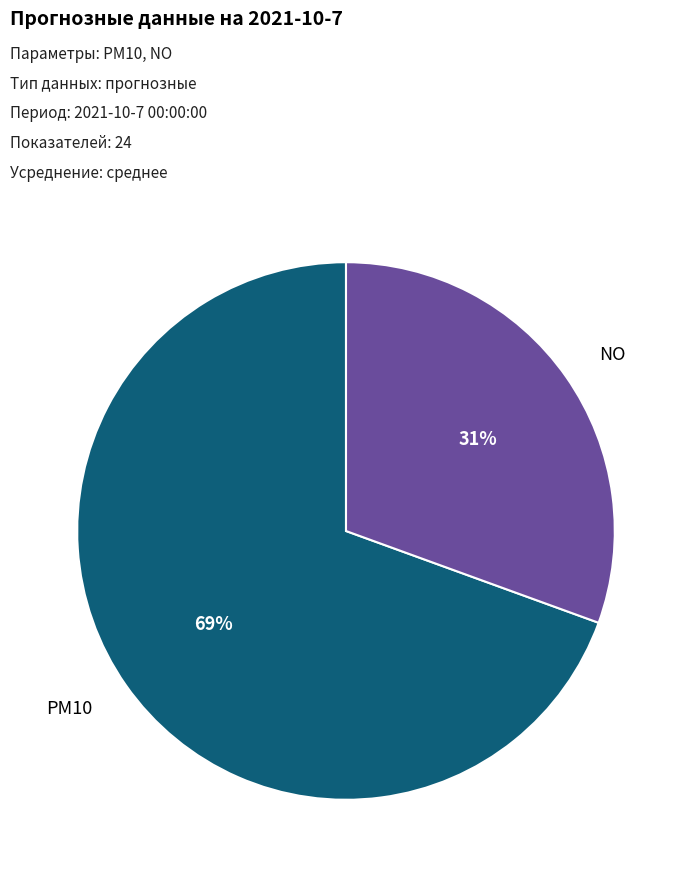

Is there a majority slice in this chart?

Yes